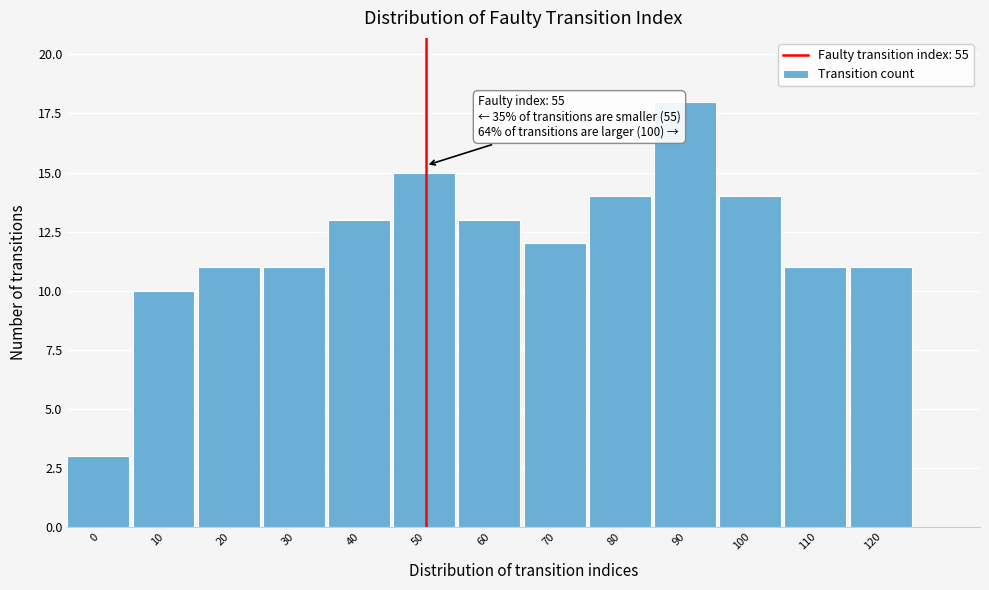

Reading left to right, what are all the values shown in this chart?

0=3	10=10	20=11	30=11	40=13	50=15	60=13	70=12	80=14	90=18	100=14	110=11	120=11